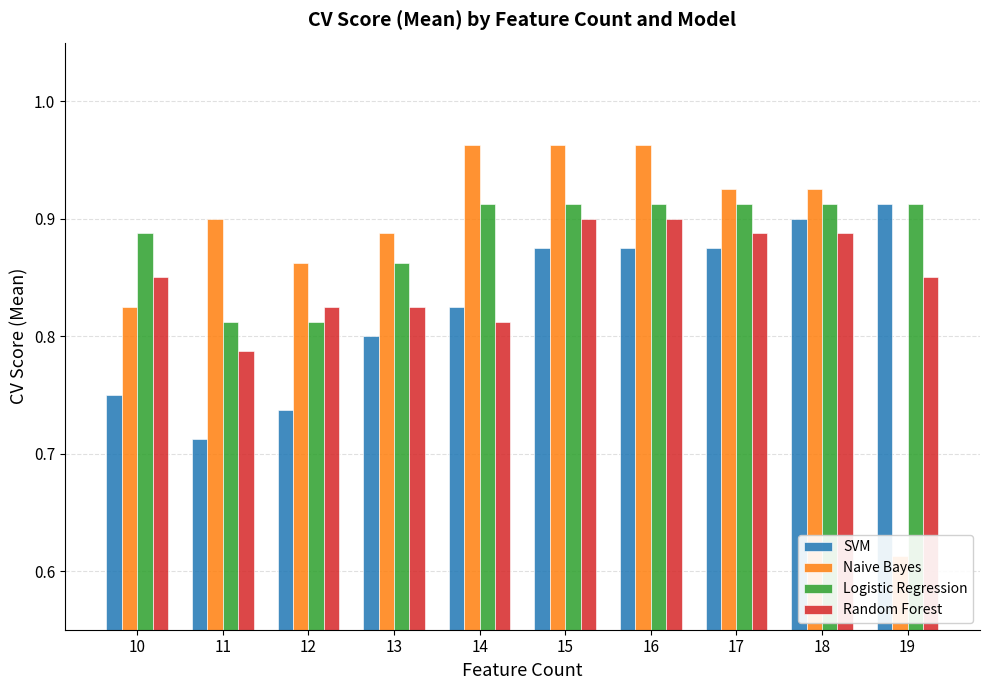

How many bars are there in each group?

4